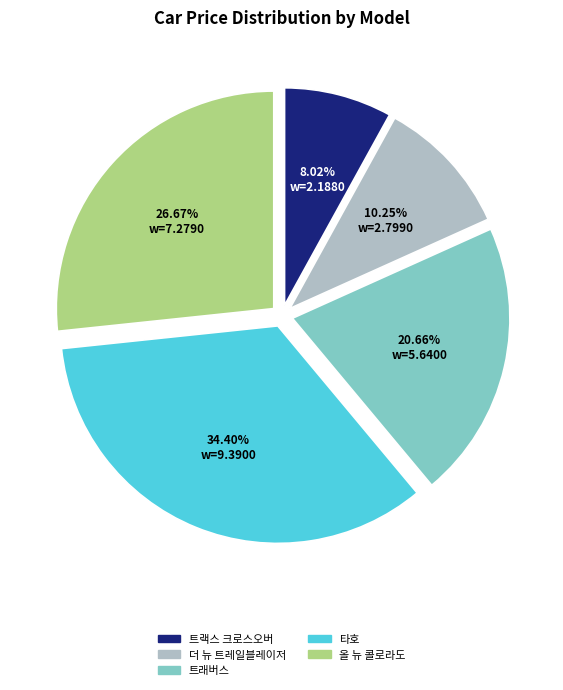

Count the number of slices in the pie.

5